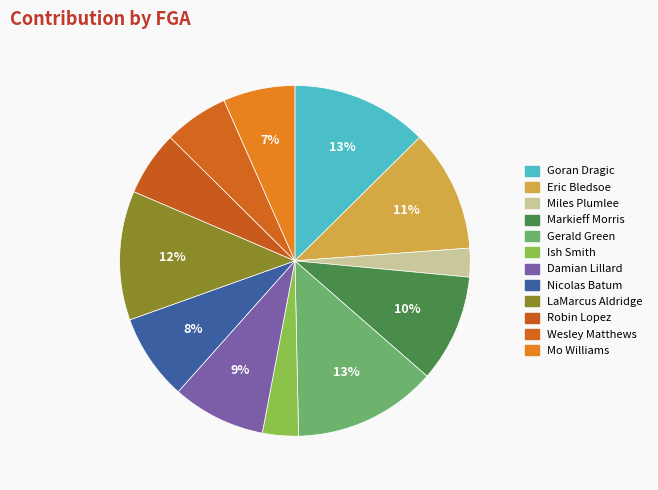

Count the number of slices in the pie.

12